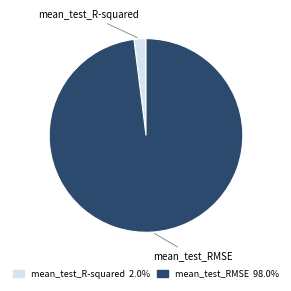

How many slices are in this pie chart?

2